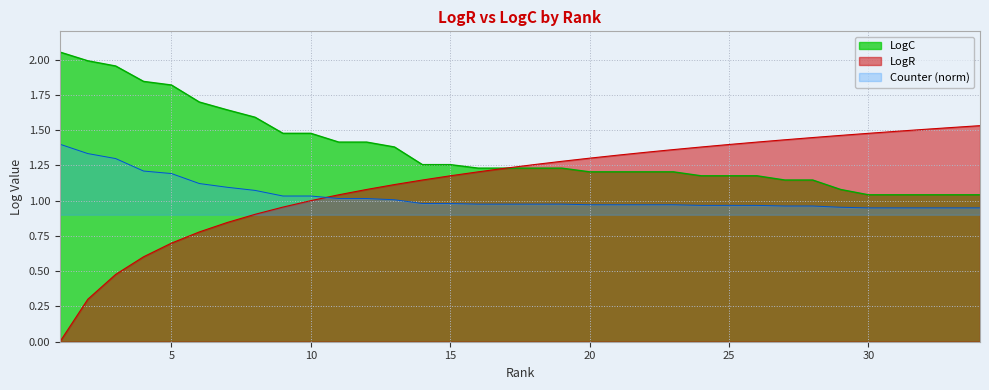

What is the greatest value displayed?

2.1